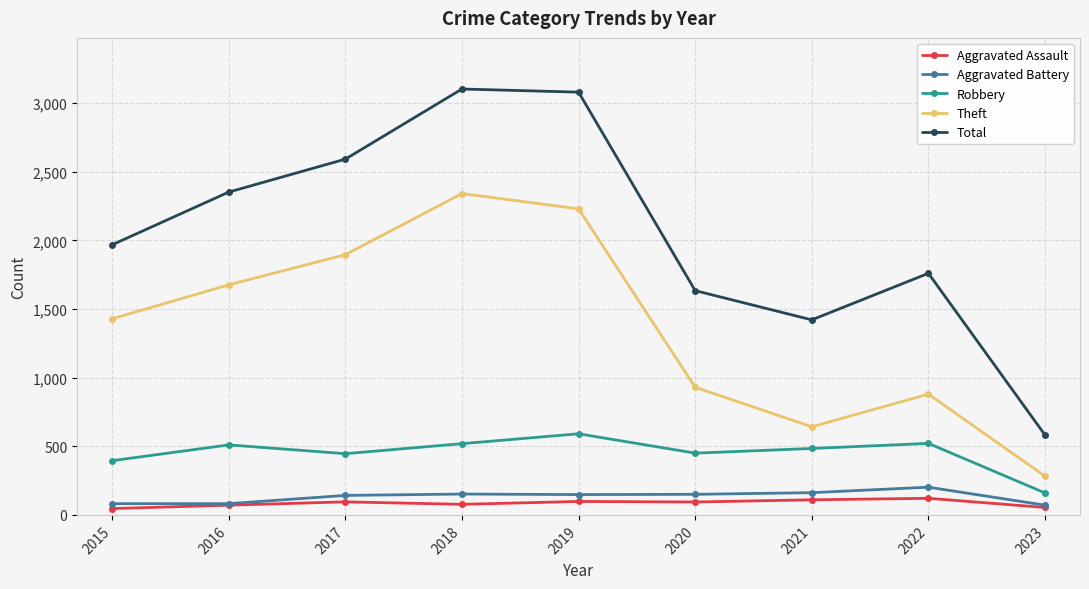

At how many categories does at least one series exceed 2721?

2